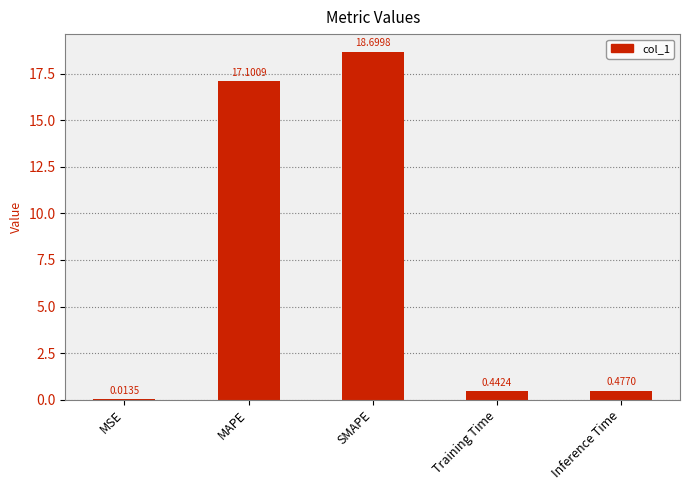

Which category has the highest value across all series?

SMAPE